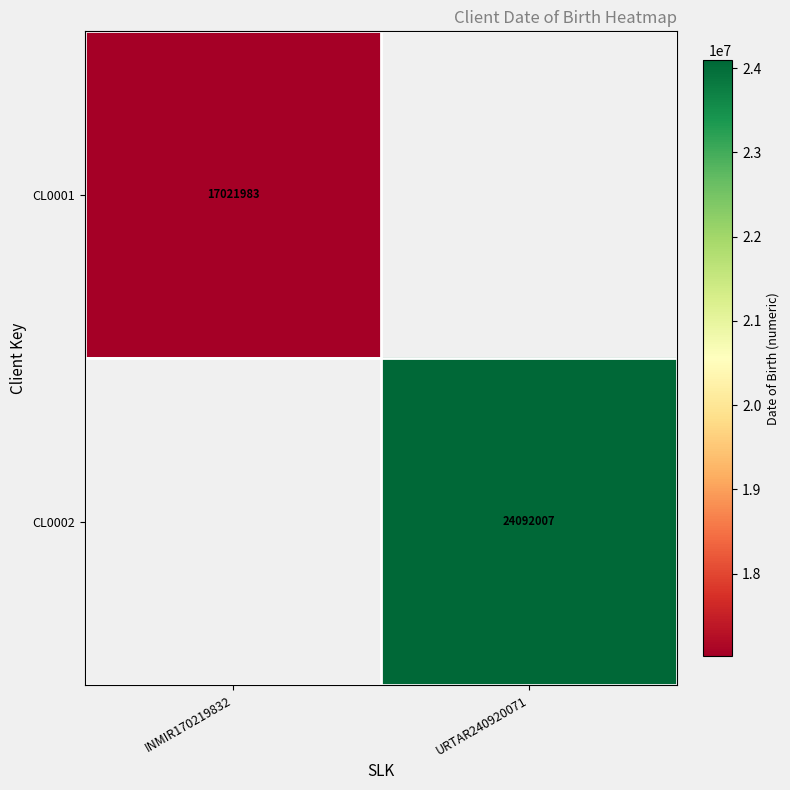

Is it true that CL0002 equals 24092007 at URTAR240920071?

True